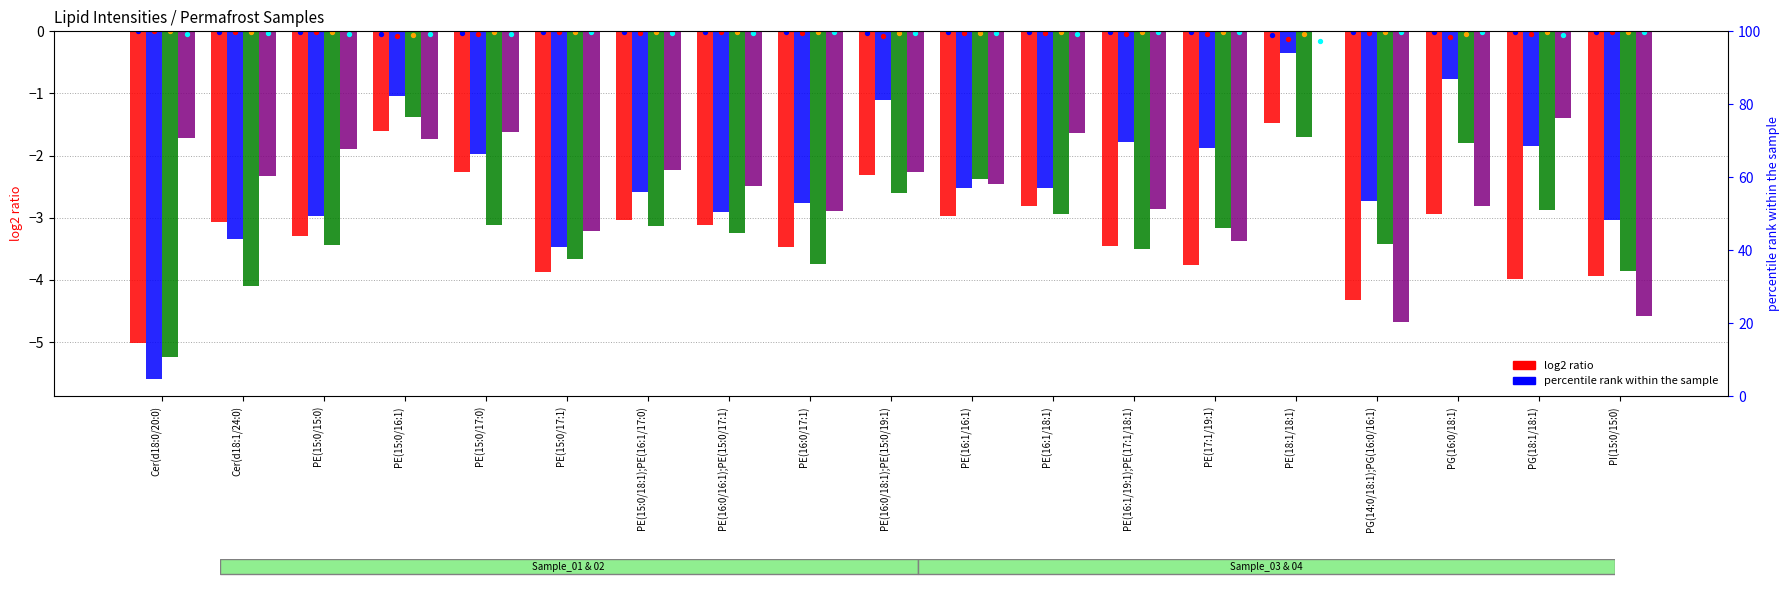

Which series contains the lowest Y value?

Sample_02